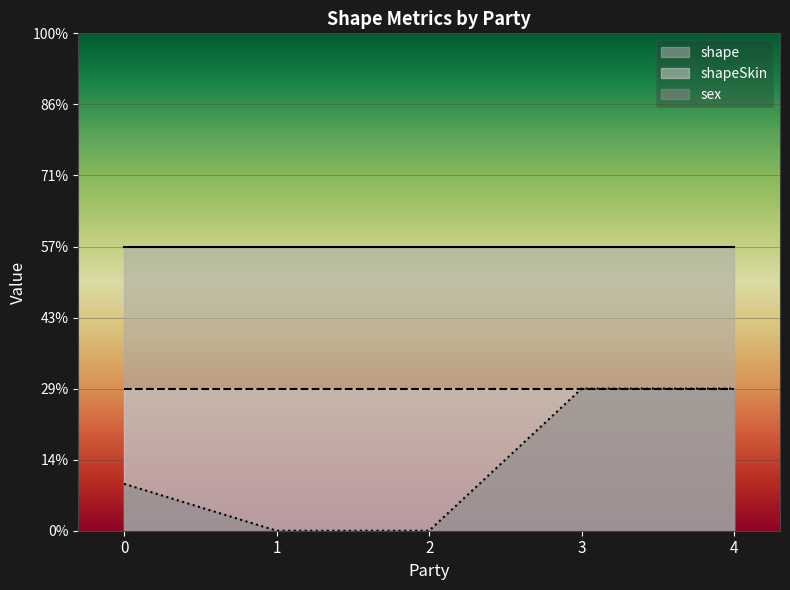

Which series has the largest total across all categories?

shape